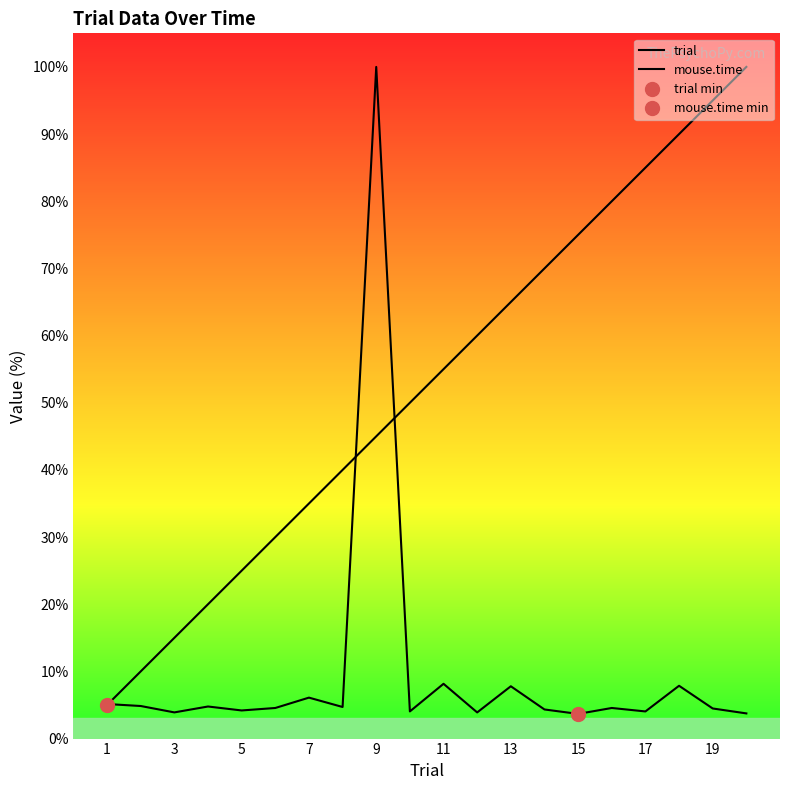

What is the minimum value shown in the chart?

3.7